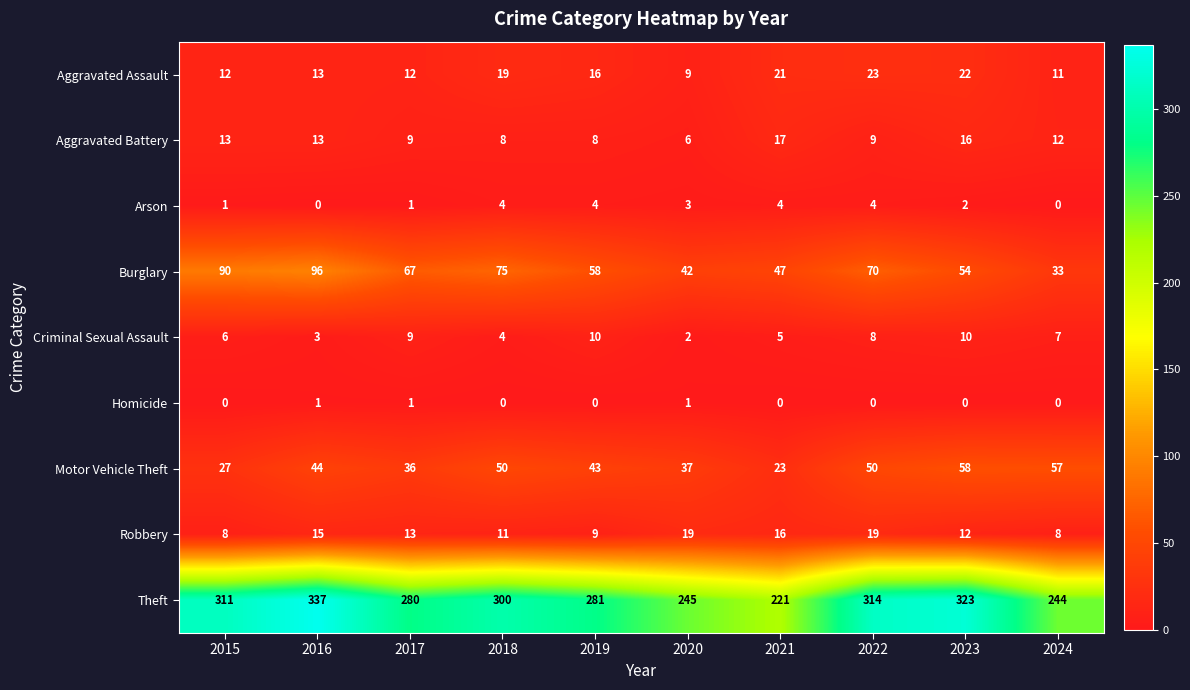

What is the maximum value for Theft?

337